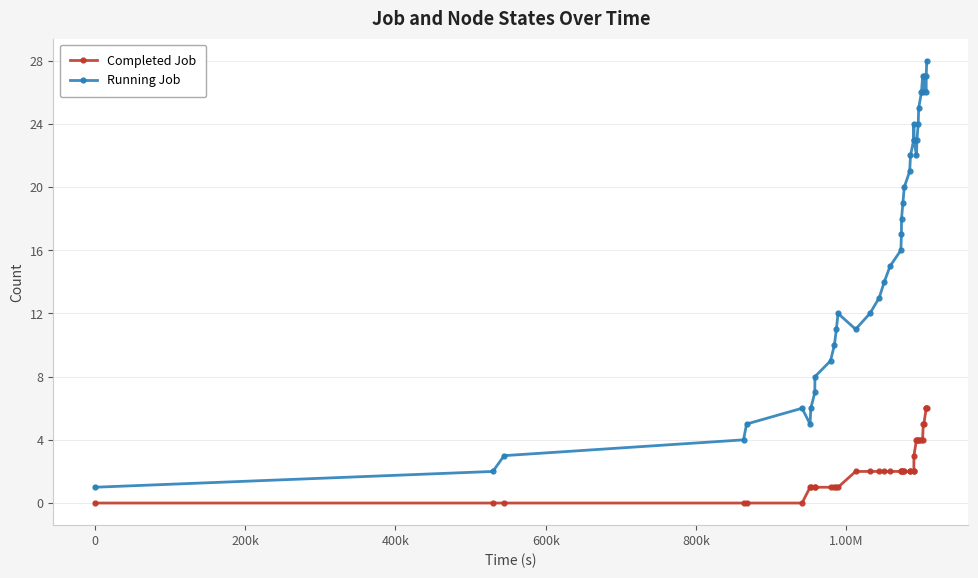

In Running Job, how many points are lower than both neighbors (excluding endpoints)?

5